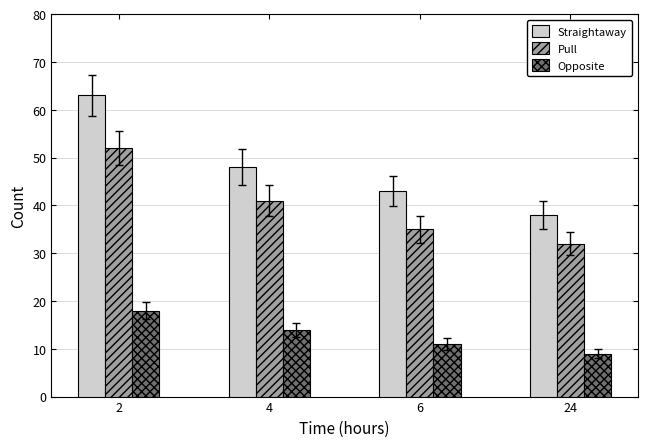

True or false: Opposite has a value of 14 at 4.

True